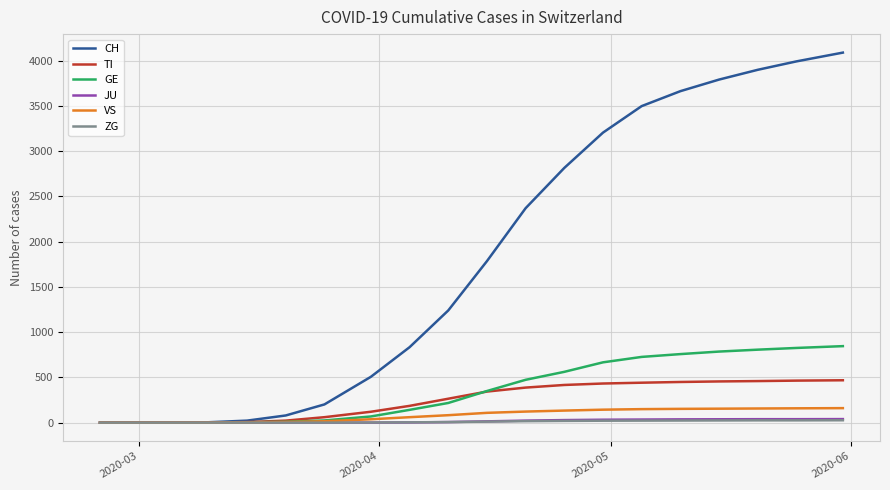

Which series has the widest spread of values?

CH